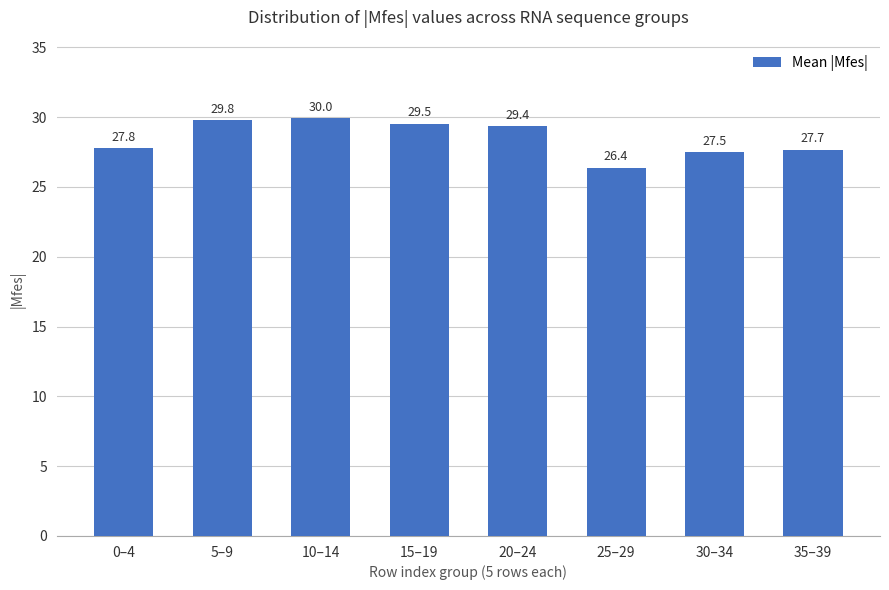

Reading right to left, list all the values displayed in this chart.

27.7	27.5	26.4	29.4	29.5	30.0	29.8	27.8